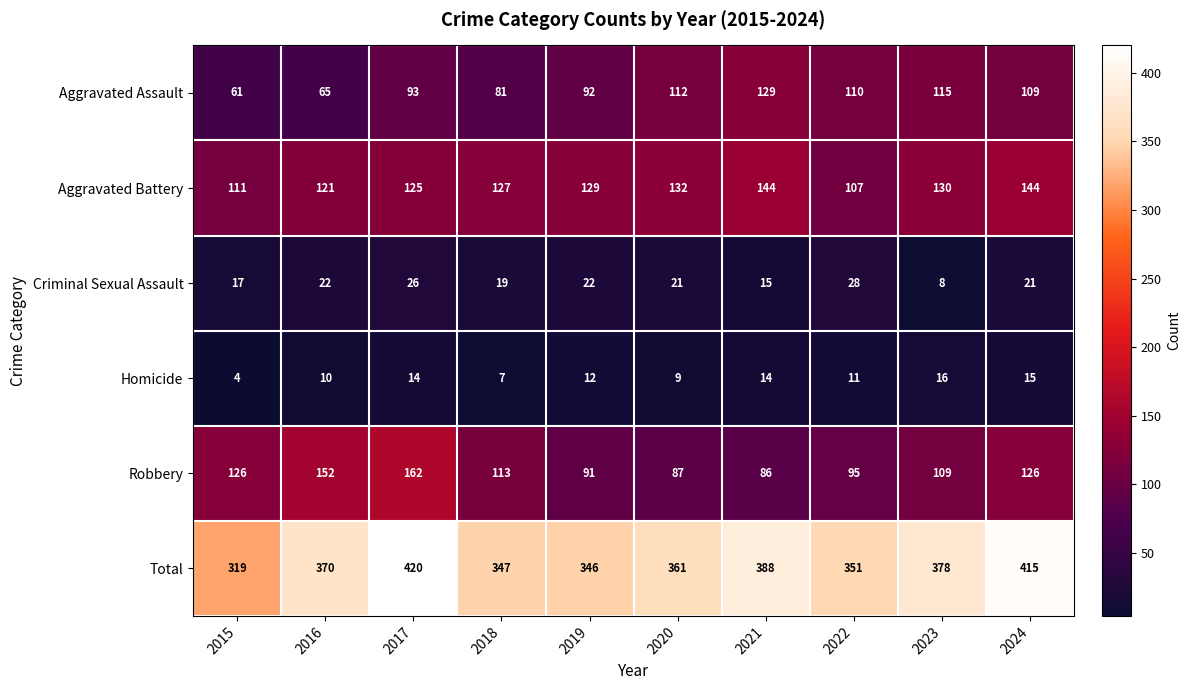

What is the sum of the Total values at 2016 and 2021?

758